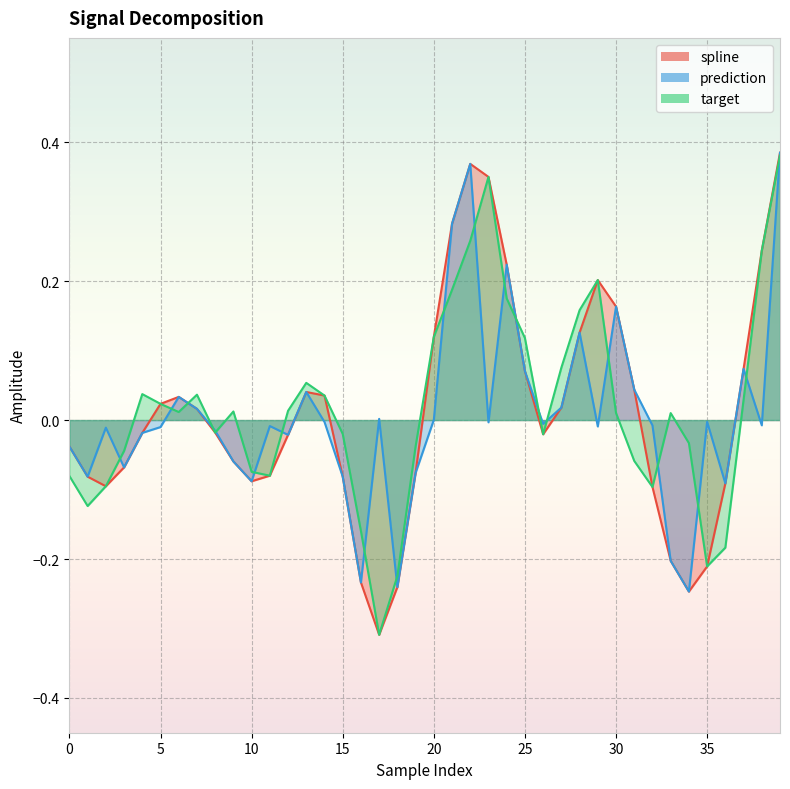

Reading left to right, extract all data points from this chart.

spline: -0.0	-0.1	-0.1	-0.1	-0.0	0.0	0.0	0.0	-0.0	-0.1	-0.1	-0.1	-0.0	0.0	0.0	-0.1	-0.2	-0.3	-0.2	-0.1	0.1	0.3	0.4	0.3	0.2	0.1	-0.0	0.0	0.1	0.2	0.2	0.0	-0.1	-0.2	-0.2	-0.2	-0.1	0.1	0.2	0.4
prediction: -0.0	-0.1	-0.0	-0.1	-0.0	-0.0	0.0	0.0	-0.0	-0.1	-0.1	-0.0	-0.0	0.0	-0.0	-0.1	-0.2	0.0	-0.2	-0.1	0.0	0.3	0.4	-0.0	0.2	0.1	-0.0	0.0	0.1	-0.0	0.2	0.0	-0.0	-0.2	-0.2	-0.0	-0.1	0.1	-0.0	0.4
target: -0.1	-0.1	-0.1	-0.0	0.0	0.0	0.0	0.0	-0.0	0.0	-0.1	-0.1	0.0	0.1	0.0	-0.0	-0.2	-0.3	-0.2	-0.0	0.1	0.2	0.3	0.3	0.2	0.1	-0.0	0.1	0.2	0.2	0.0	-0.1	-0.1	0.0	-0.0	-0.2	-0.2	0.0	0.2	0.4